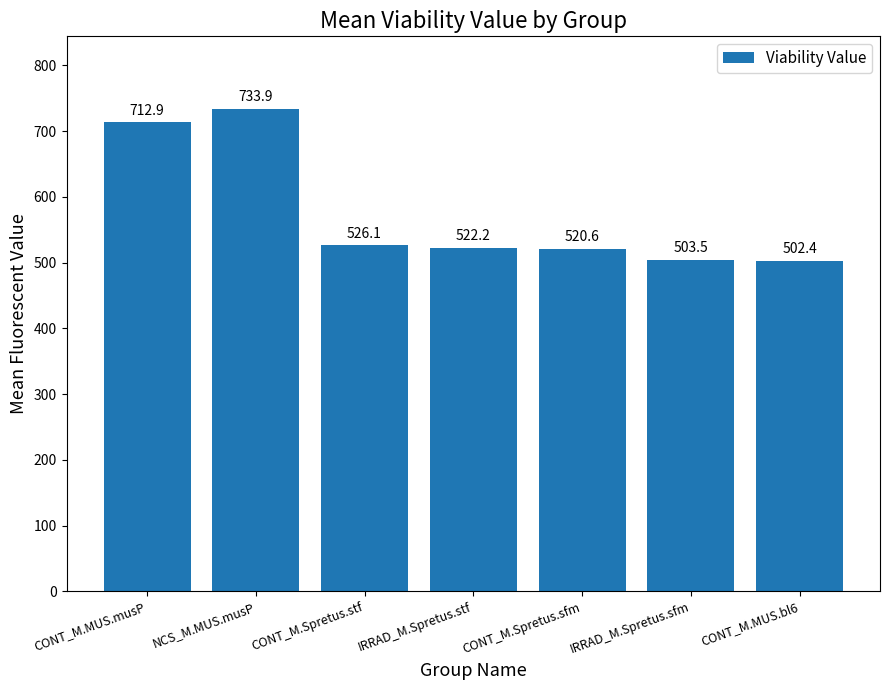

What is the approximate value at NCS_M.MUS.musP?

733.9